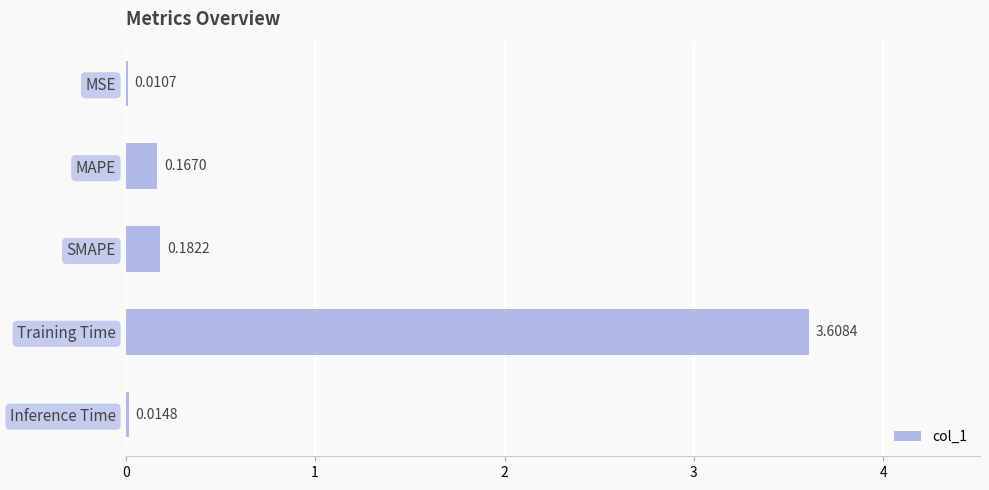

Between MSE and Training Time, which is larger?

Training Time